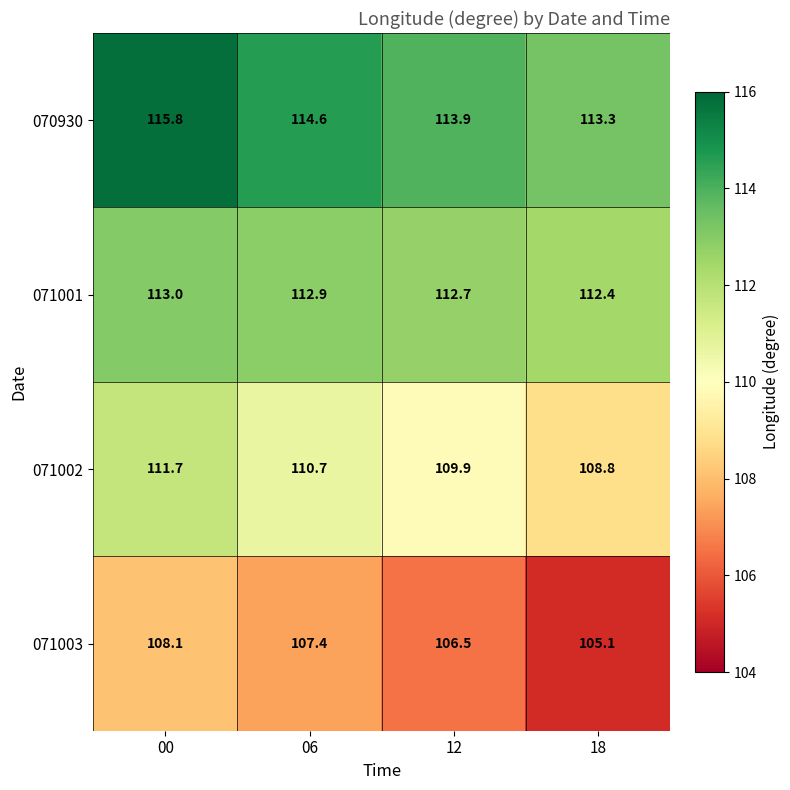

Reading right to left, what are all the values shown in this chart?

070930: 18=113.3	12=113.9	06=114.6	00=115.8
071001: 18=112.4	12=112.7	06=112.9	00=113.0
071002: 18=108.8	12=109.9	06=110.7	00=111.7
071003: 18=105.1	12=106.5	06=107.4	00=108.1